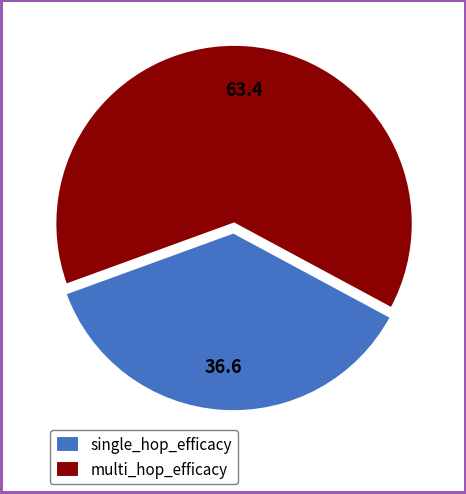

Do multi_hop_efficacy and single_hop_efficacy together represent more than half of the pie?

Yes